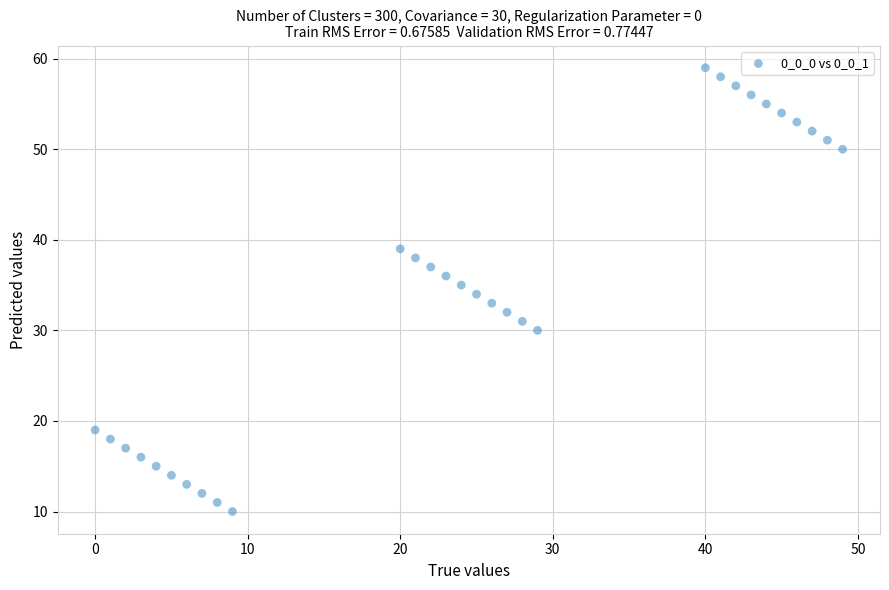

What is the range of X values (max minus min)?

49